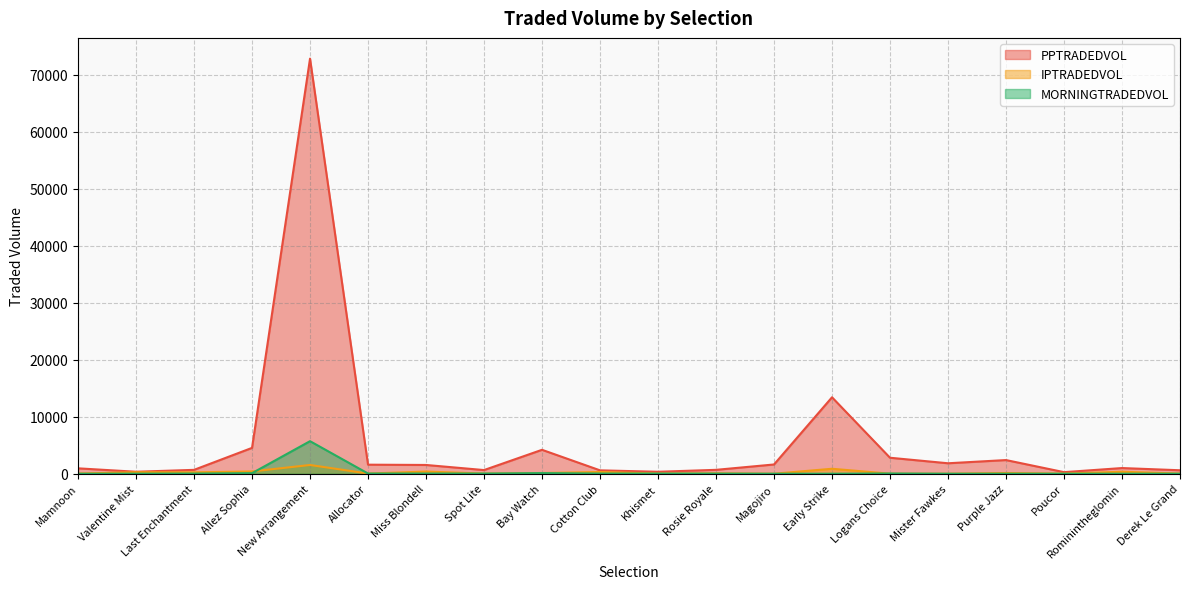

Rank the series by their maximum value, from lowest to highest.

IPTRADEDVOL, MORNINGTRADEDVOL, PPTRADEDVOL